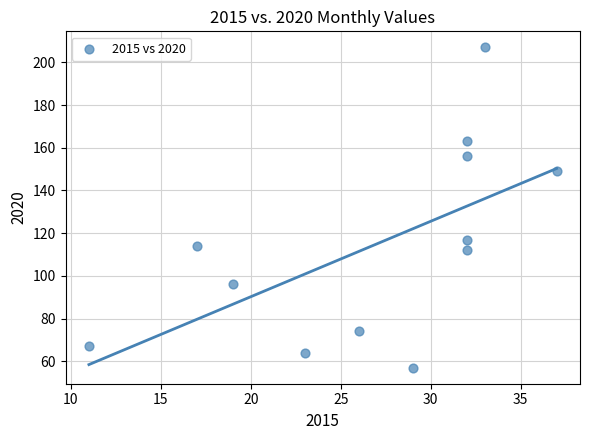

What is the range of X values (max minus min)?

26